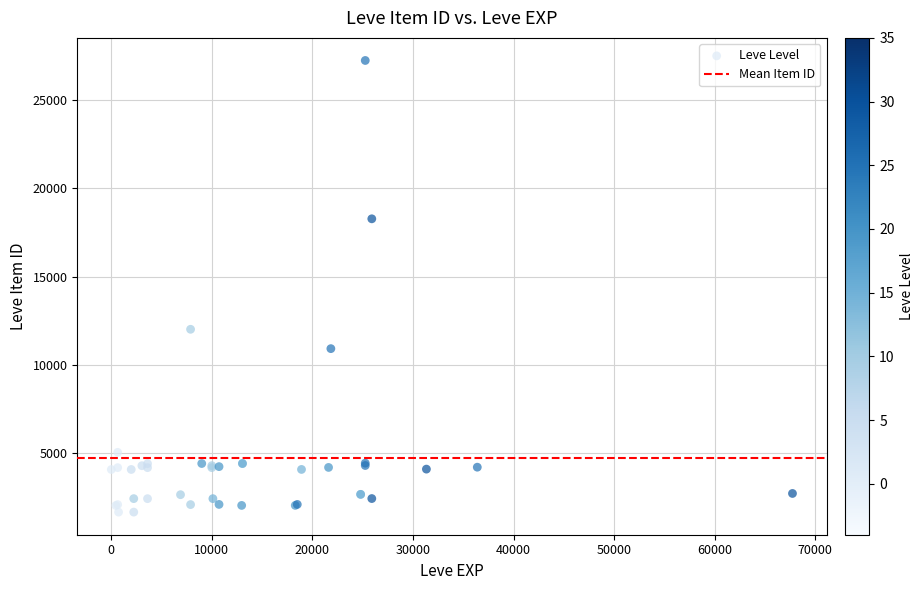

What Y value in the scatter plot is closest to 14448?

12018